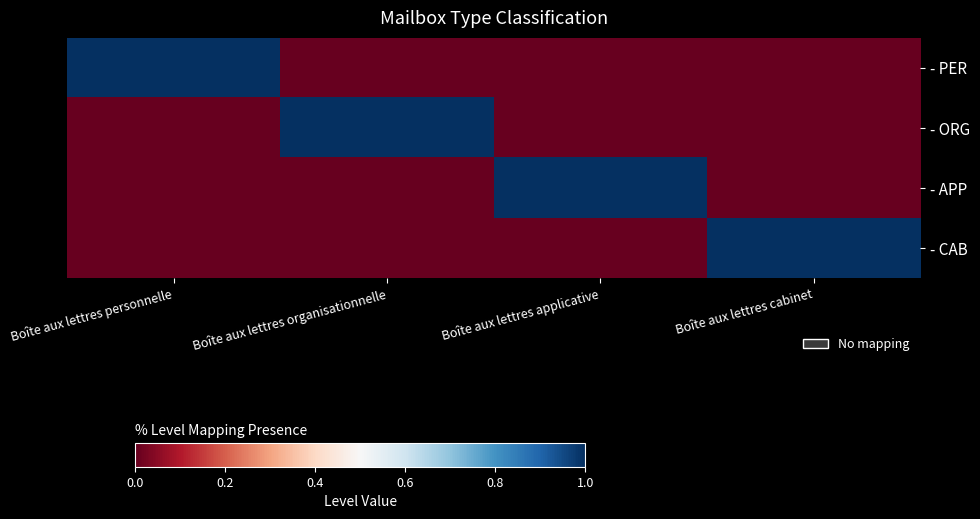

Reading left to right, extract all data points from this chart.

- PER: Boîte aux lettres personnelle=1	Boîte aux lettres organisationnelle=0	Boîte aux lettres applicative=0	Boîte aux lettres cabinet=0
- ORG: Boîte aux lettres personnelle=0	Boîte aux lettres organisationnelle=1	Boîte aux lettres applicative=0	Boîte aux lettres cabinet=0
- APP: Boîte aux lettres personnelle=0	Boîte aux lettres organisationnelle=0	Boîte aux lettres applicative=1	Boîte aux lettres cabinet=0
- CAB: Boîte aux lettres personnelle=0	Boîte aux lettres organisationnelle=0	Boîte aux lettres applicative=0	Boîte aux lettres cabinet=1